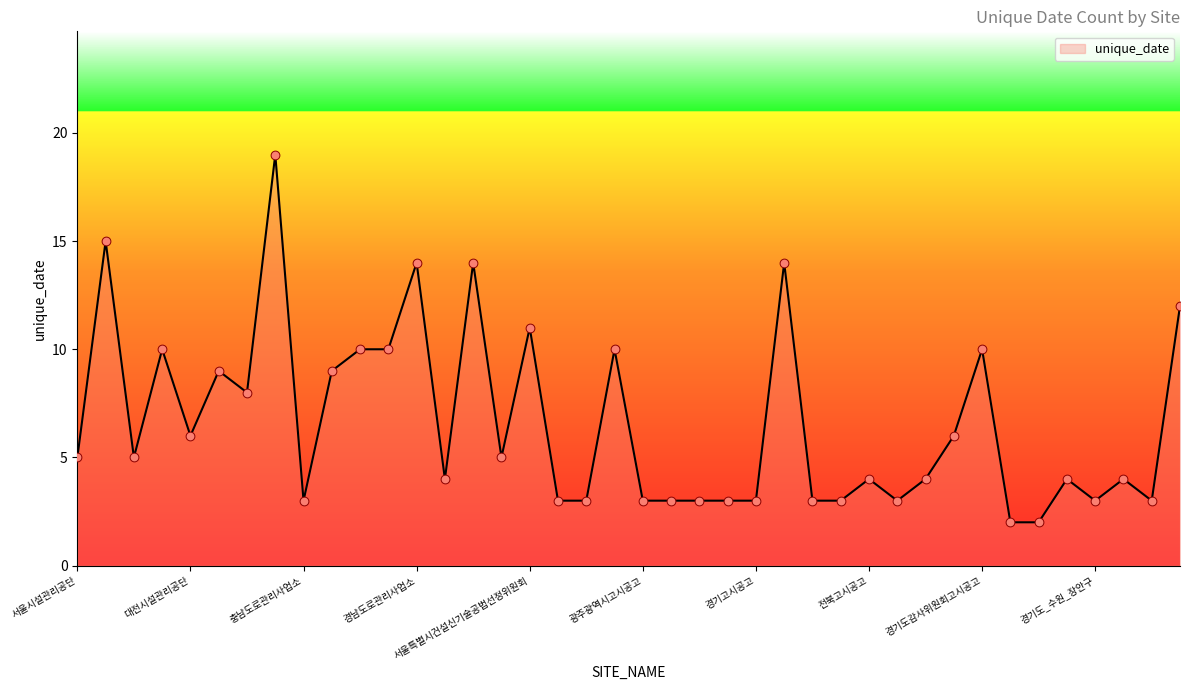

What is the greatest value displayed?

19